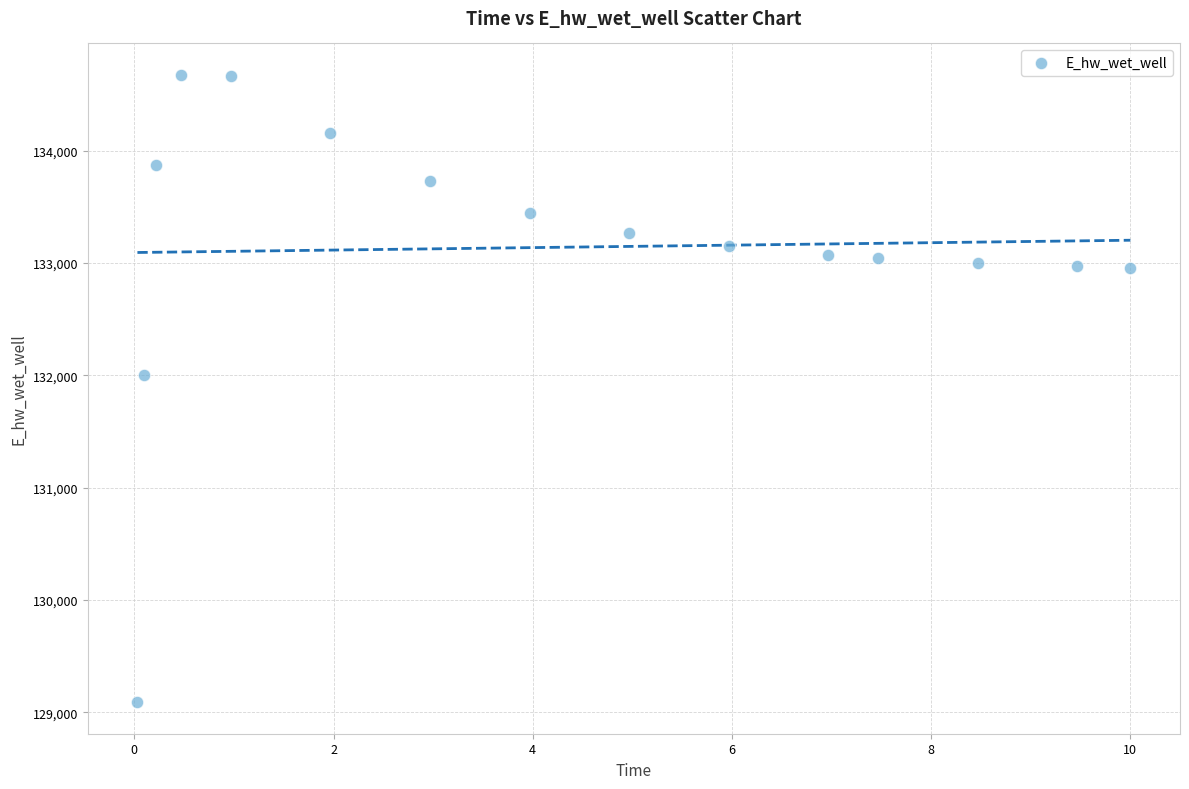

What is the range of Y values (max minus min)?

5586.5